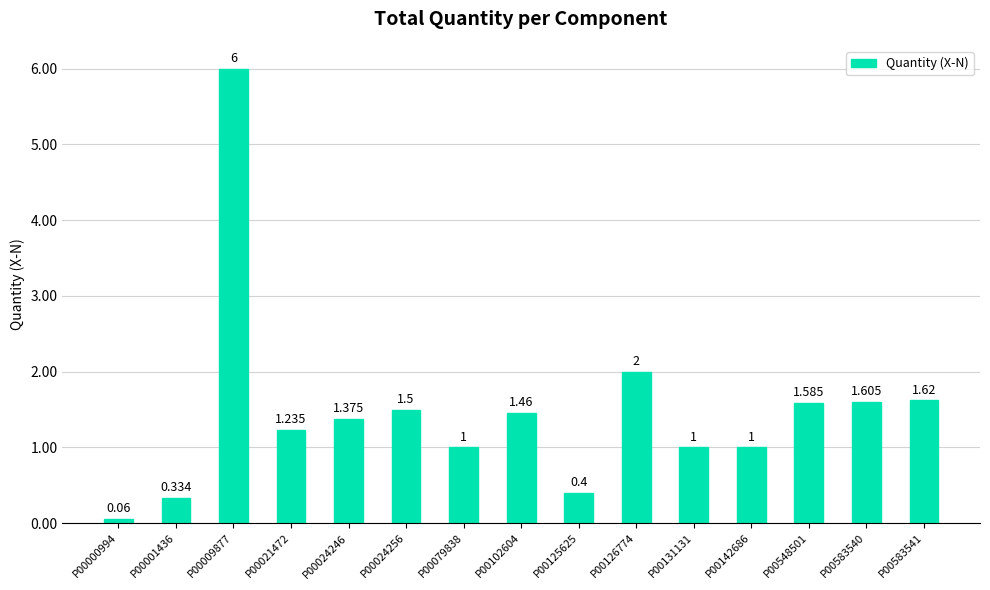

Is it true that the value at P00583541 is 1.6?

True